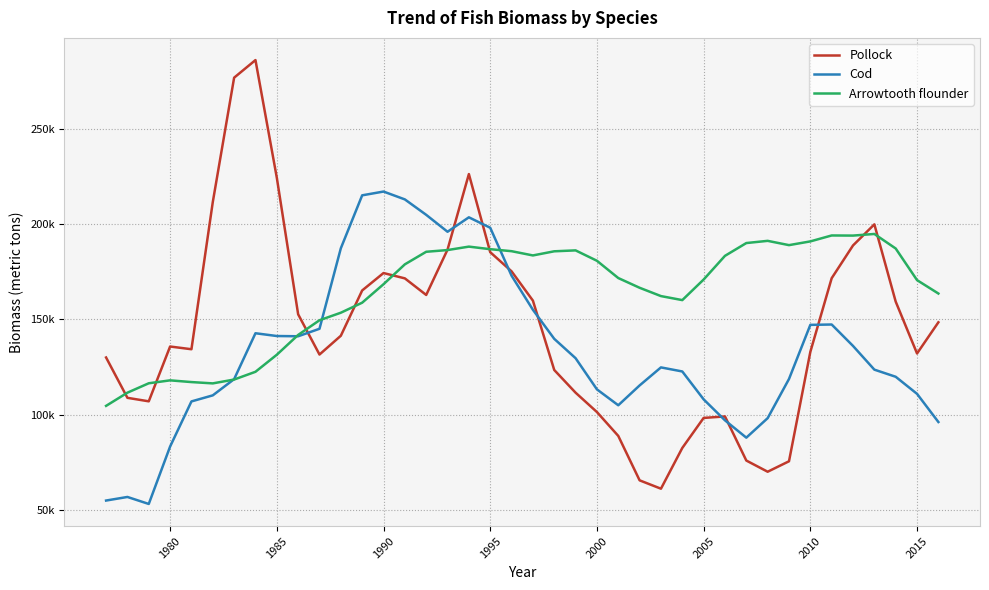

Does the chart have visible grid lines?

Yes